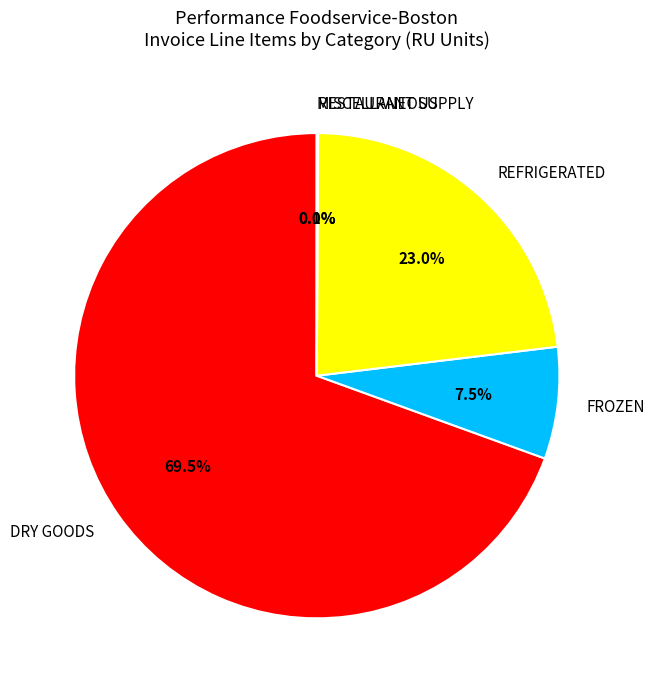

Is it true that DRY GOODS is 84% of the pie?

False